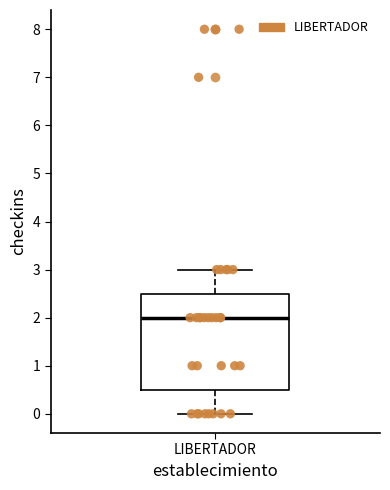

Transcribe this box plot: give where the median line is, the range the box spans, and where the two whiskers end, as read against the y-axis. The values are not printed on the chart, so give them approximately, as read against the axis.

median 2.0, box 0.5 to 2.5, whiskers 0.0 to 3.0